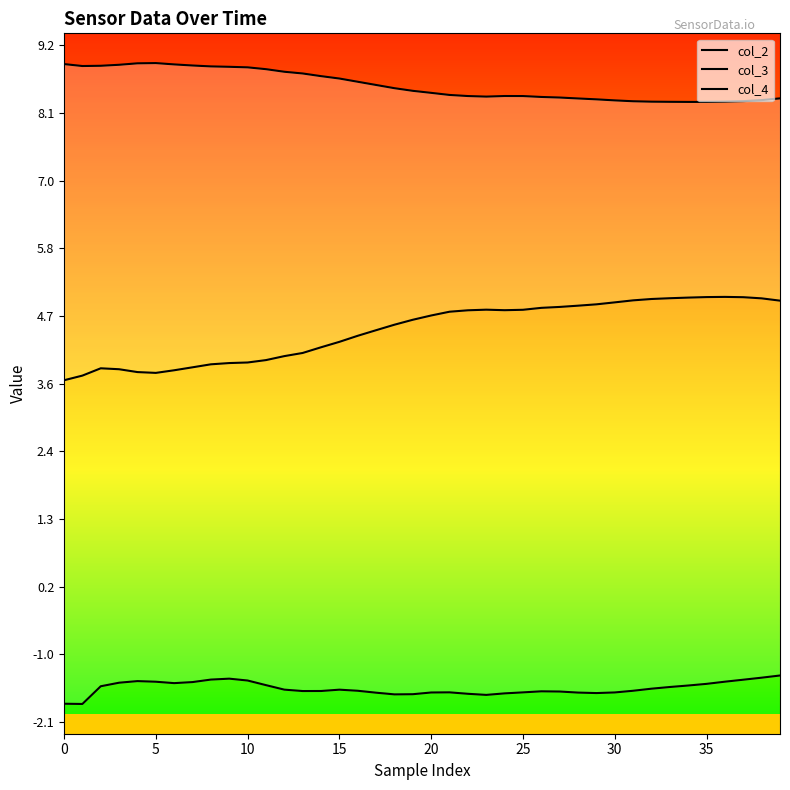

Between 14 and 36, which series saw the biggest shift?

col_3